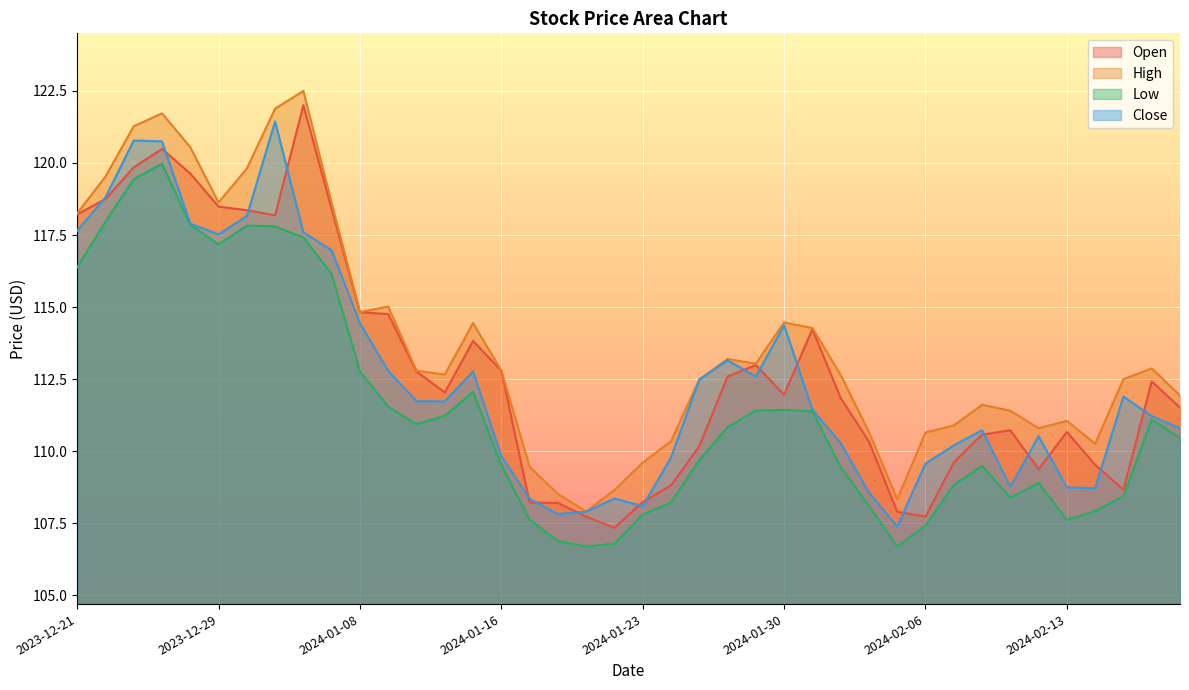

What is the approximate value of High at 2024-01-18?

108.5